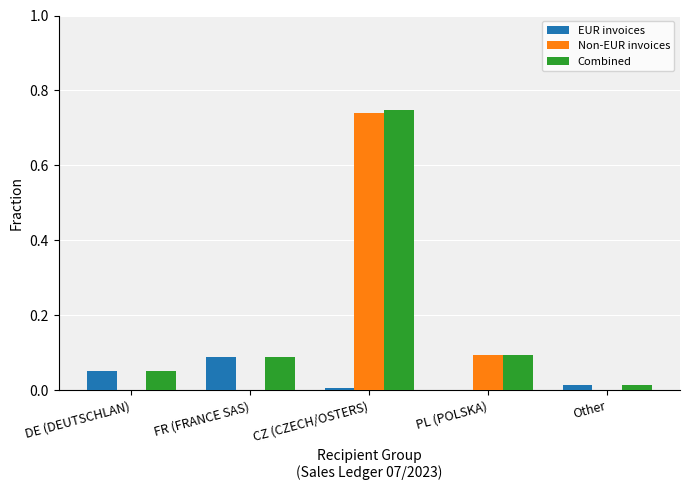

What is the sum of all EUR invoices values?

0.2